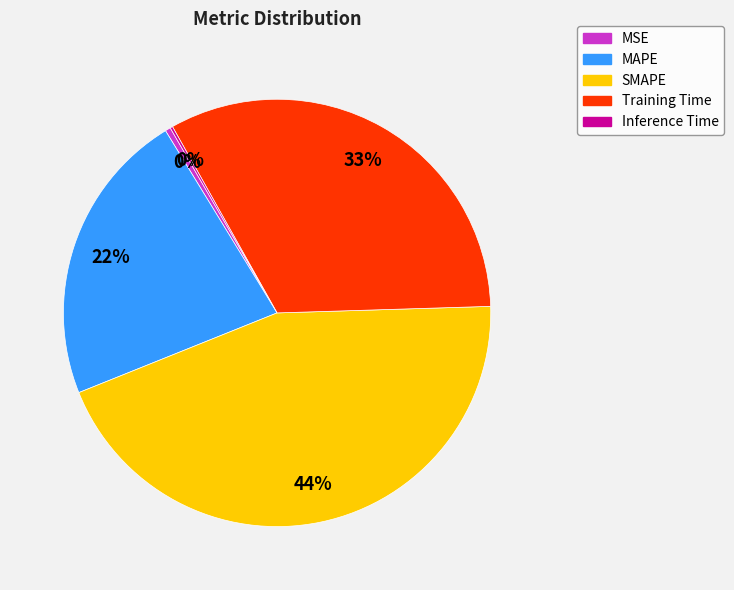

Is it true that MSE is 0% of the pie?

True